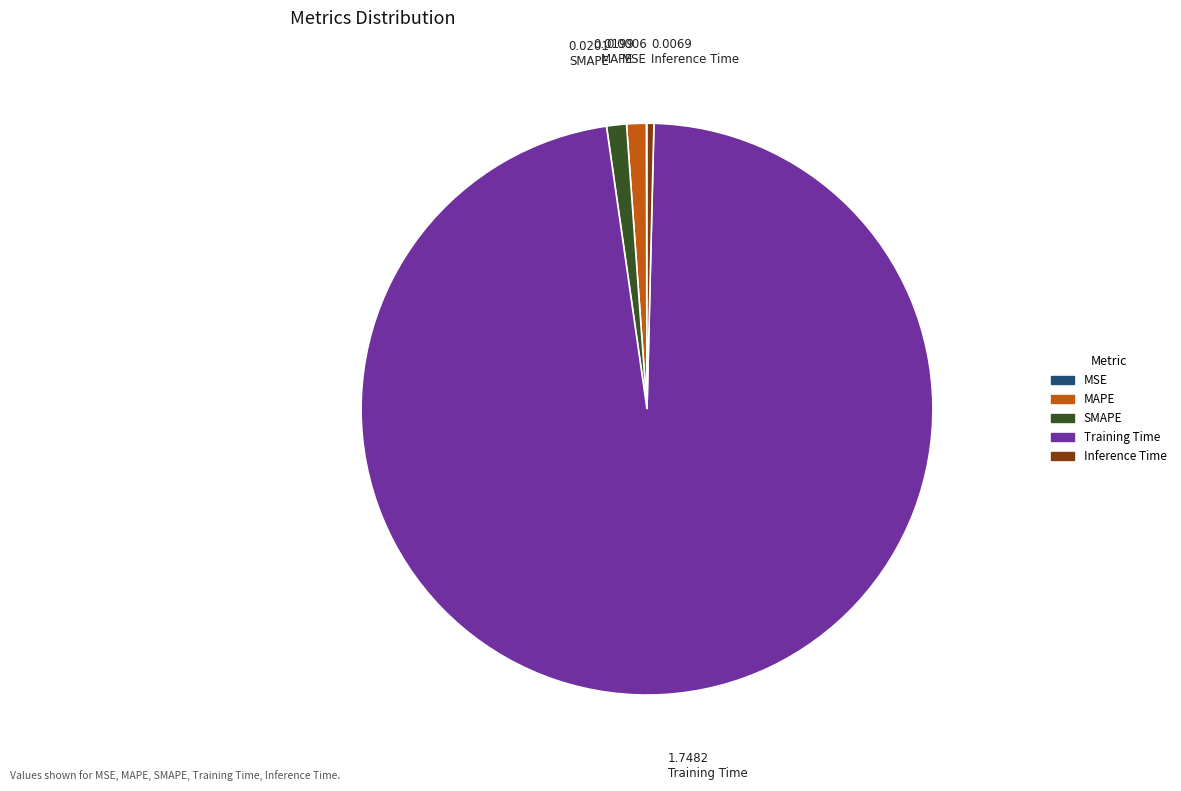

Which slice is the largest?

Training Time